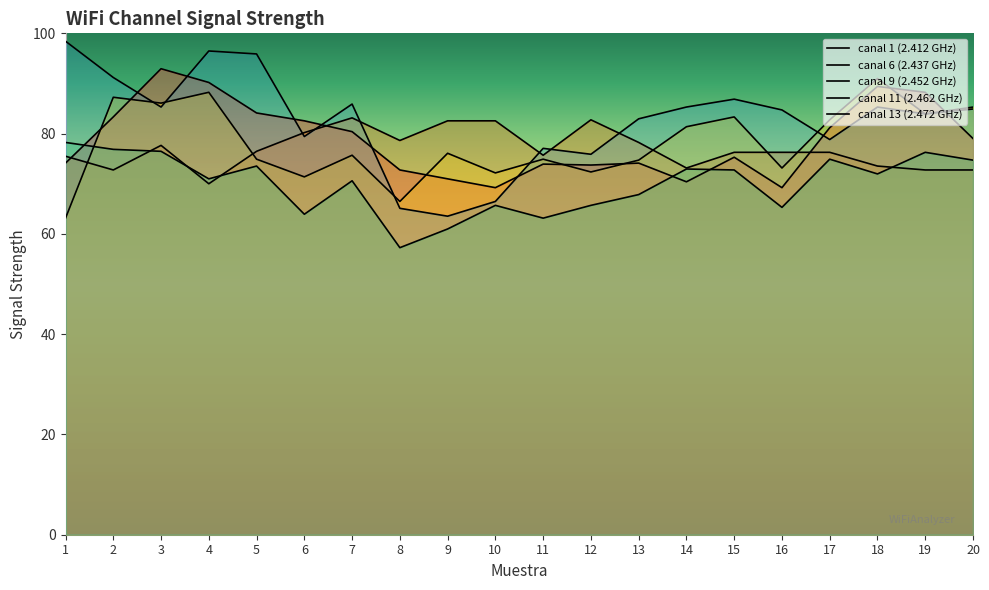

What are all the series names shown in the legend?

canal 1 (2.412 GHz), canal 6 (2.437 GHz), canal 9 (2.452 GHz), canal 11 (2.462 GHz), canal 13 (2.472 GHz)